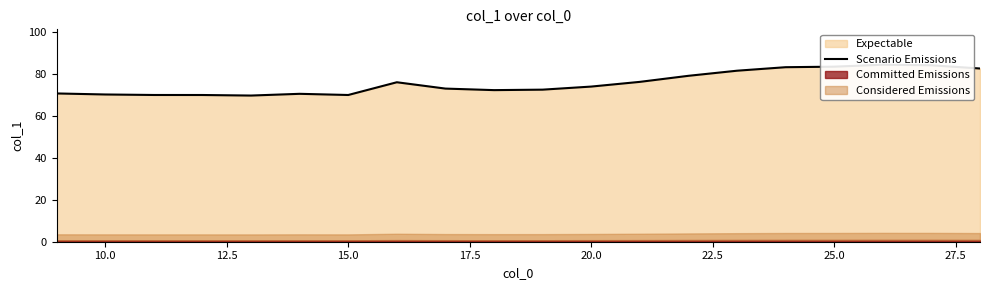

Reading left to right, what are all the values shown in this chart?

70.8	70.3	70.0	70.0	69.8	70.6	70.0	76.1	73.1	72.3	72.6	74.0	76.3	79.2	81.6	83.3	83.5	84.5	84.2	82.7